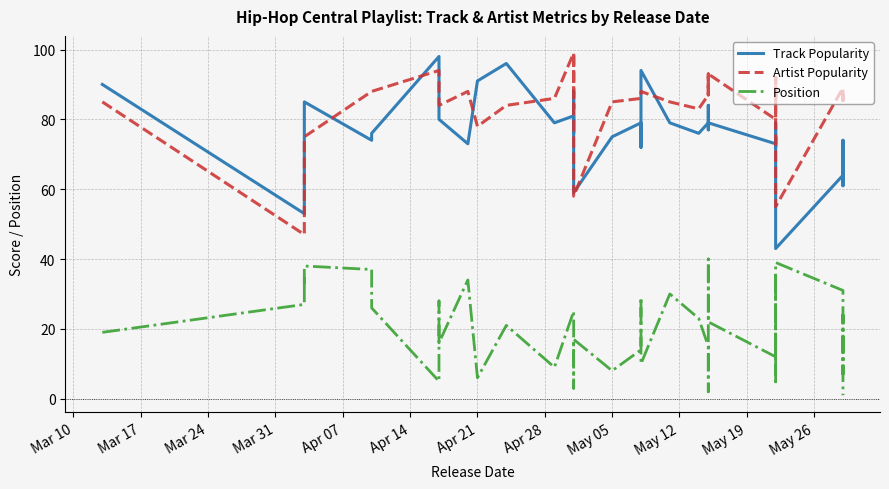

Reading left to right, what are all the values shown in this chart?

Track Popularity: 90	53	58	69	85	74	76	98	83	80	73	91	96	79	81	76	88	59	75	79	72	94	79	76	79	84	77	77	79	73	75	72	77	79	43	64	74	61	64	63
Artist Popularity: 85	47	58	71	75	88	88	94	94	84	88	78	84	86	99	83	99	58	85	86	86	88	85	83	87	93	89	87	93	80	92	92	85	92	55	89	85	85	87	85
Position: 19	27	35	33	38	37	26	5	28	16	34	6	21	9	25	3	13	17	8	14	29	10	30	23	15	2	40	32	22	12	18	4	36	11	39	31	7	24	20	1